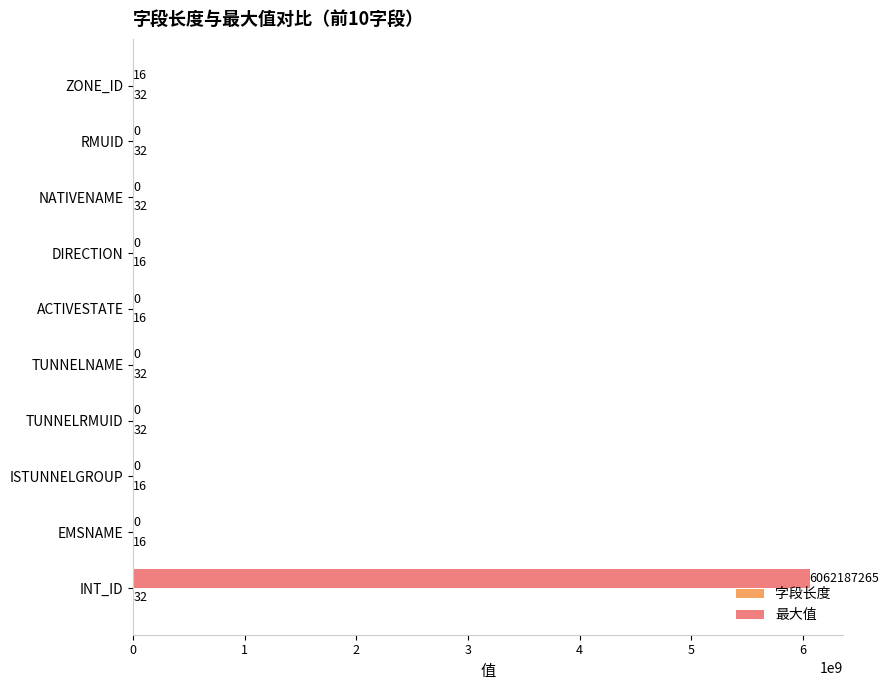

The value of 最大值 at NATIVENAME is 0. True or false?

True